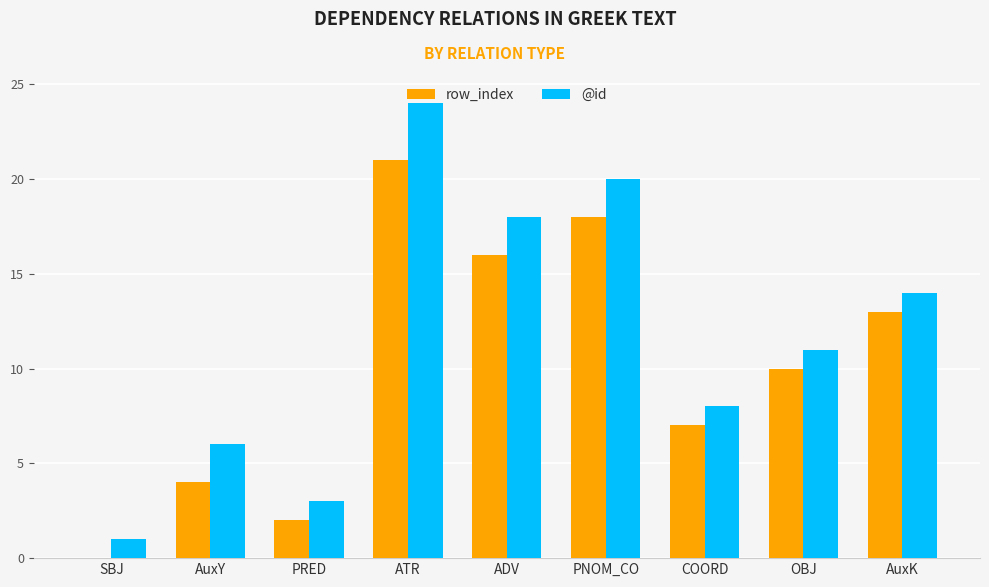

Is it true that row_index equals 5 at ADV?

False